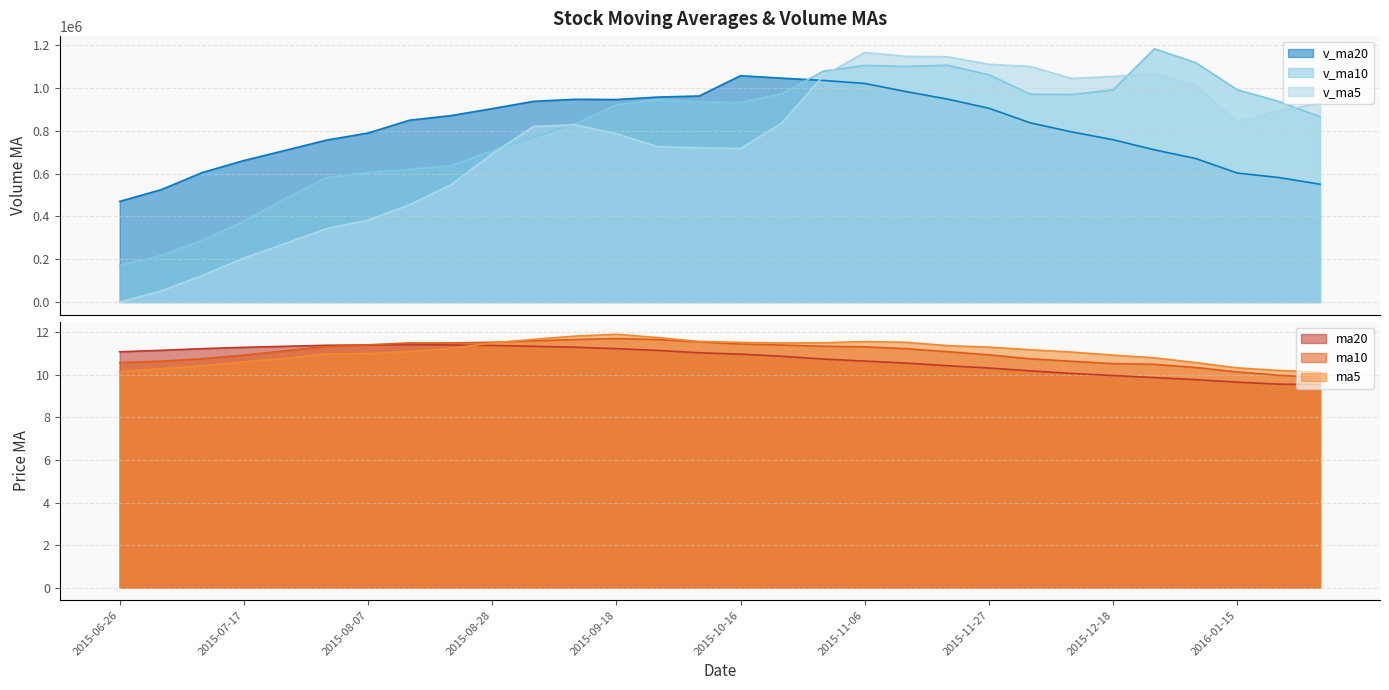

True or false: v_ma10 and ma5 cross at least once.

False